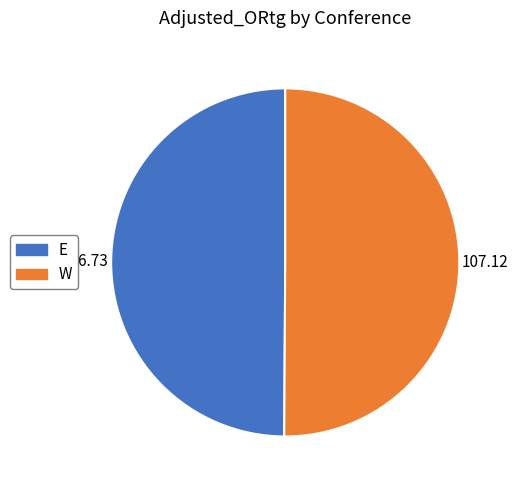

Is it true that W is 50% of the pie?

True